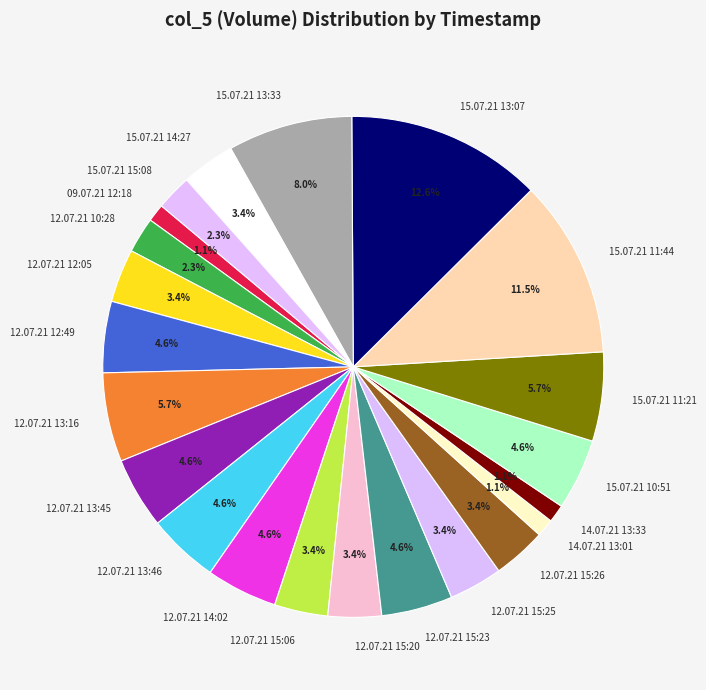

How much of the chart is everything except 12.07.21 13:45?

95.4%